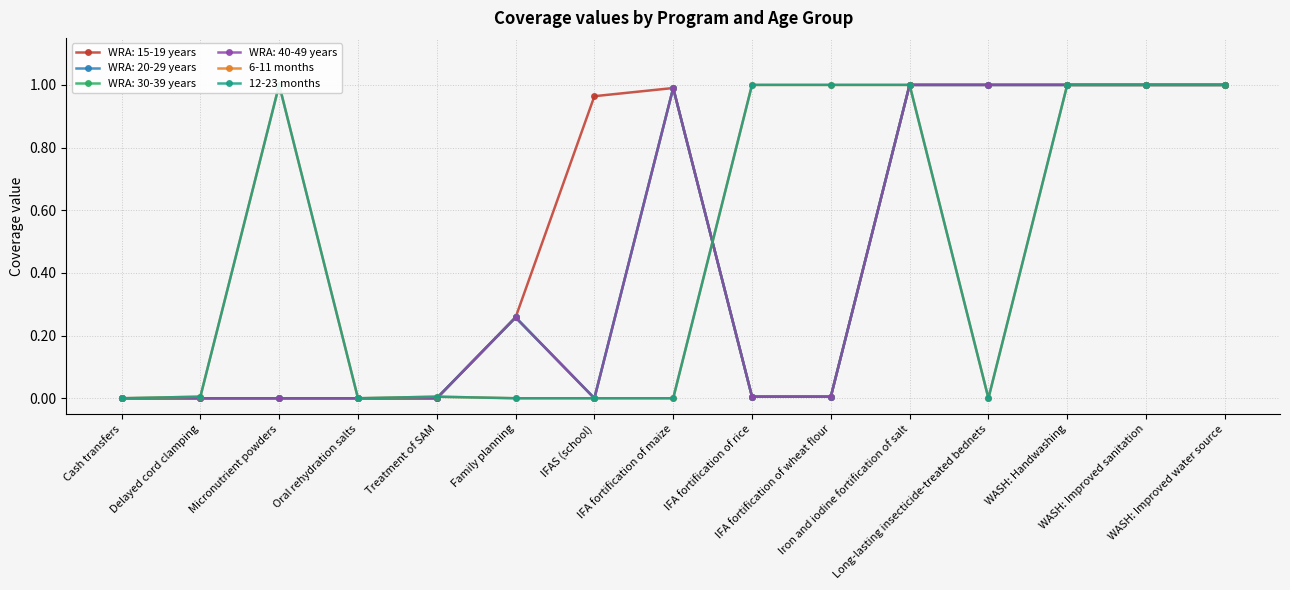

At which label does 6-11 months reach its minimum?

Cash transfers